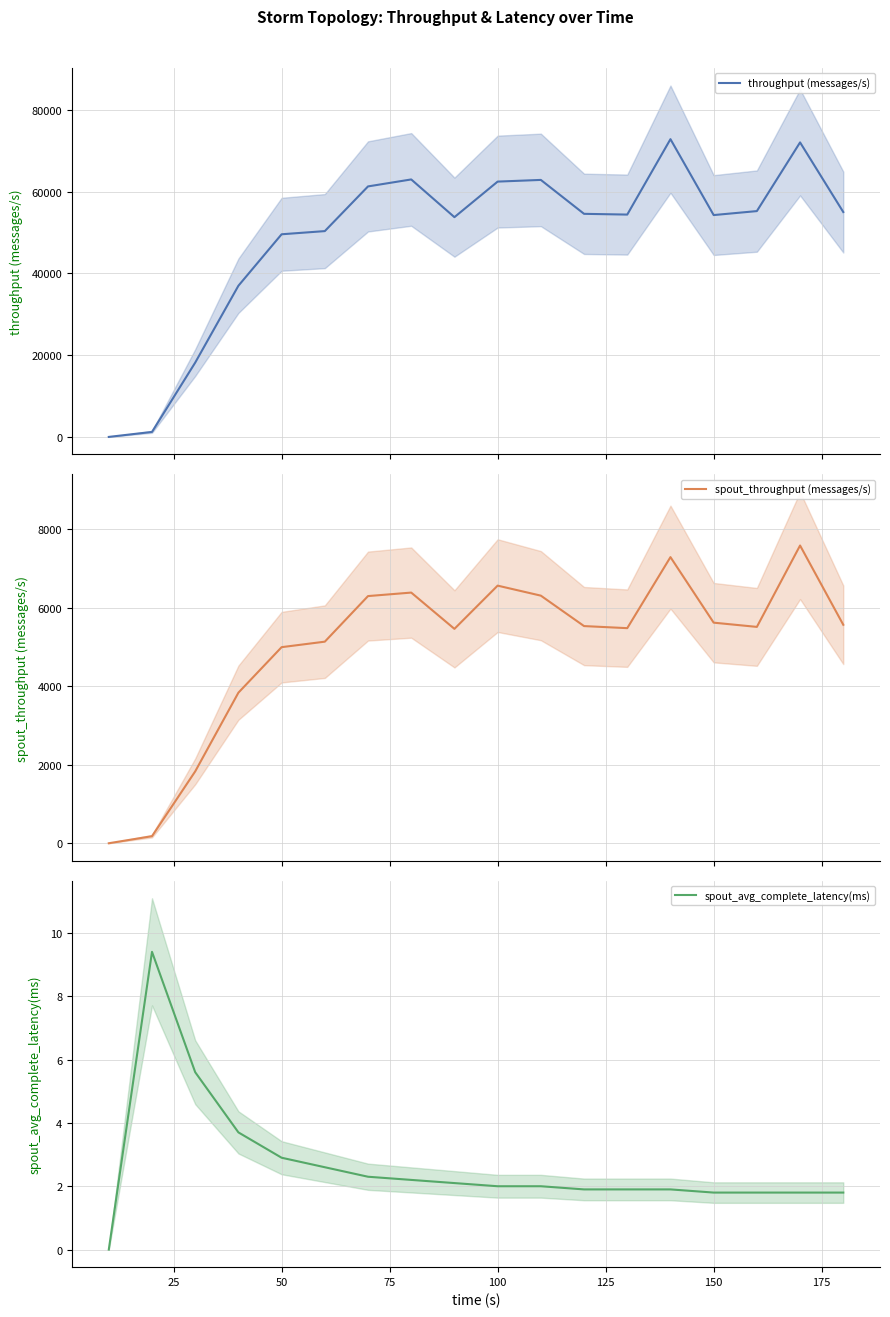

How many lines are shown in the chart?

3